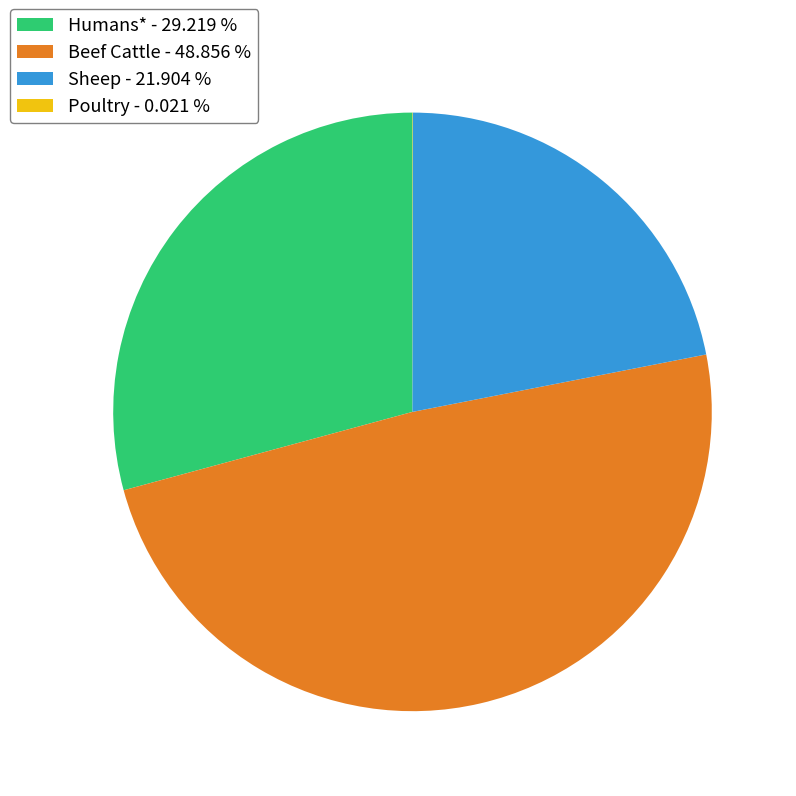

Does any single category account for the majority?

No